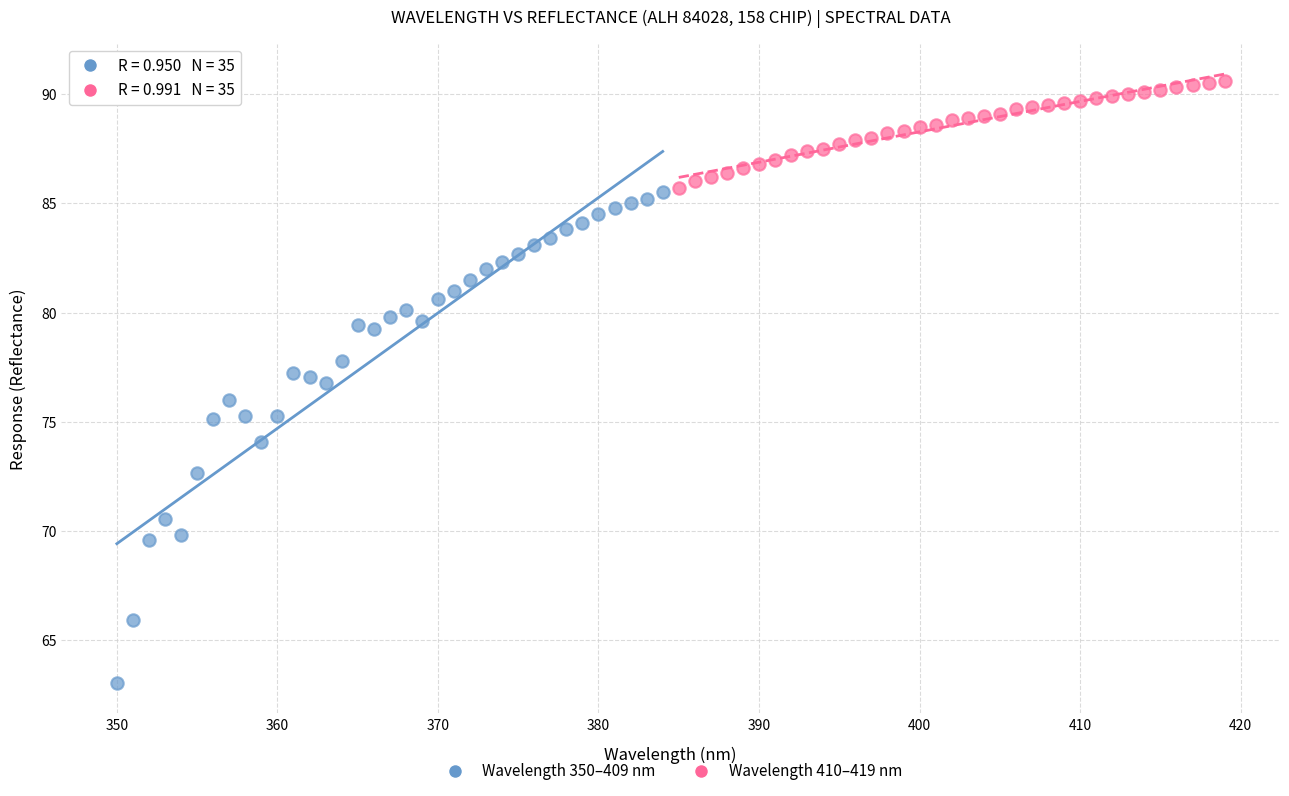

Which series reaches the maximum Y coordinate?

Wavelength 410–419 nm